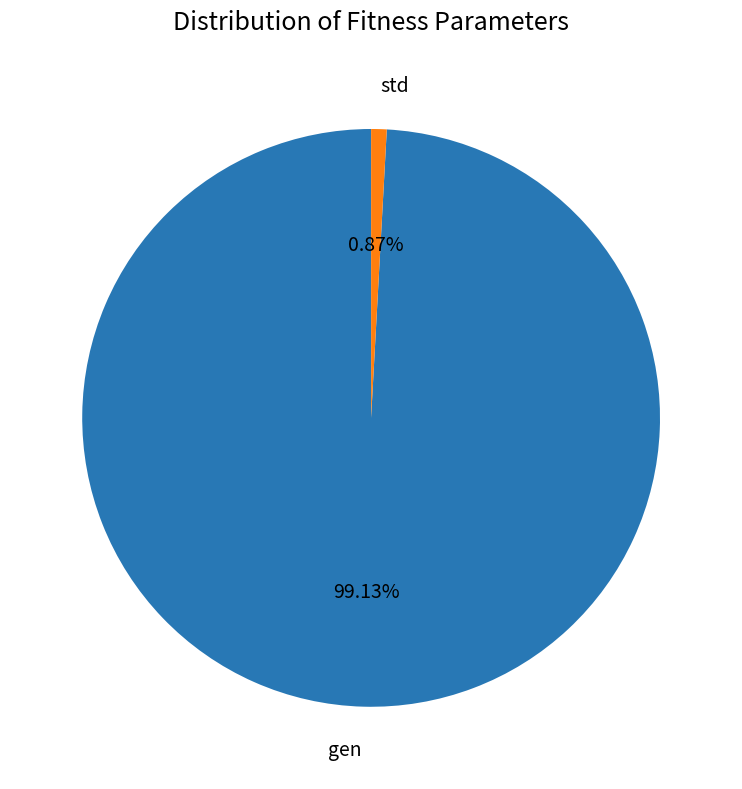

To the nearest percent, what is the average slice percentage?

50%